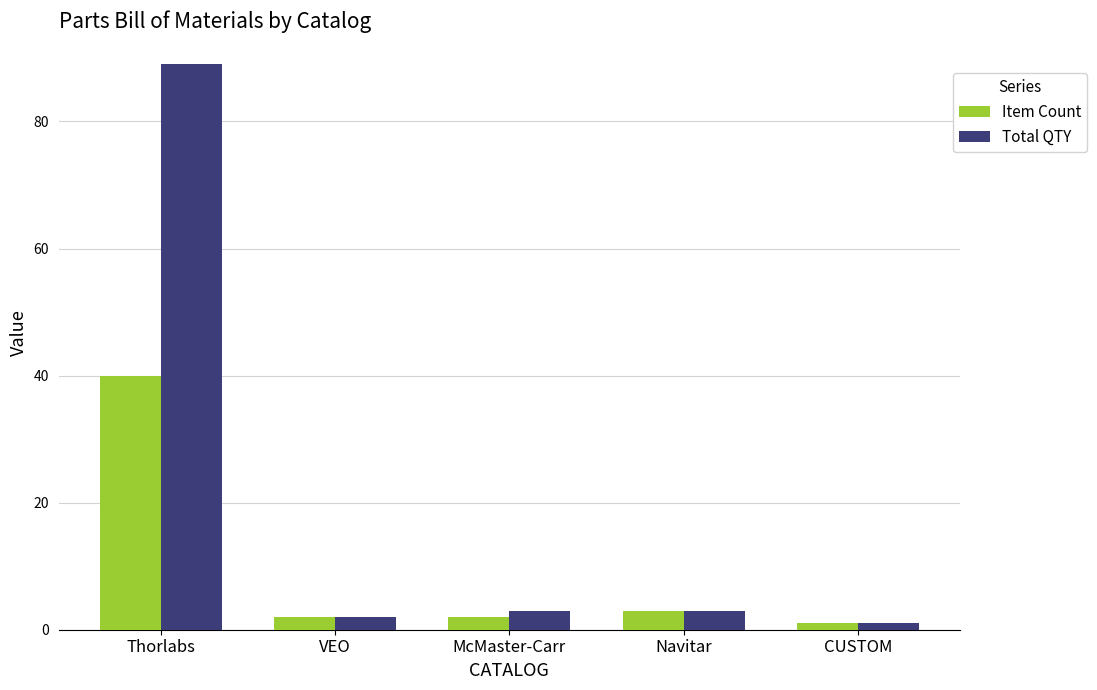

List the series in order of their overall mean, highest first.

Total QTY, Item Count